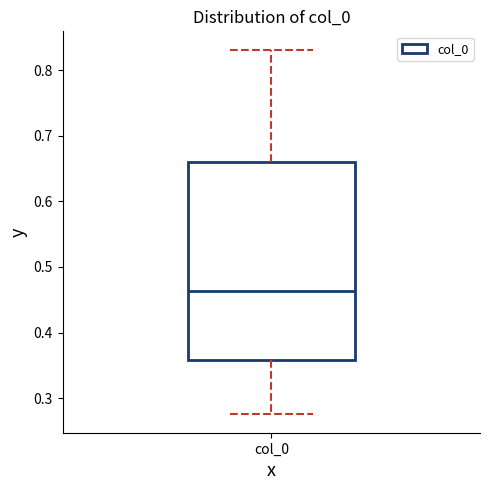

Read this box plot against the y-axis: the position of the median line, the range covered by the box, and the ends of both whiskers. The values are not printed on the chart, so give them approximately, as read against the axis.

median 0.46, box 0.36 to 0.66, whiskers 0.28 to 0.83